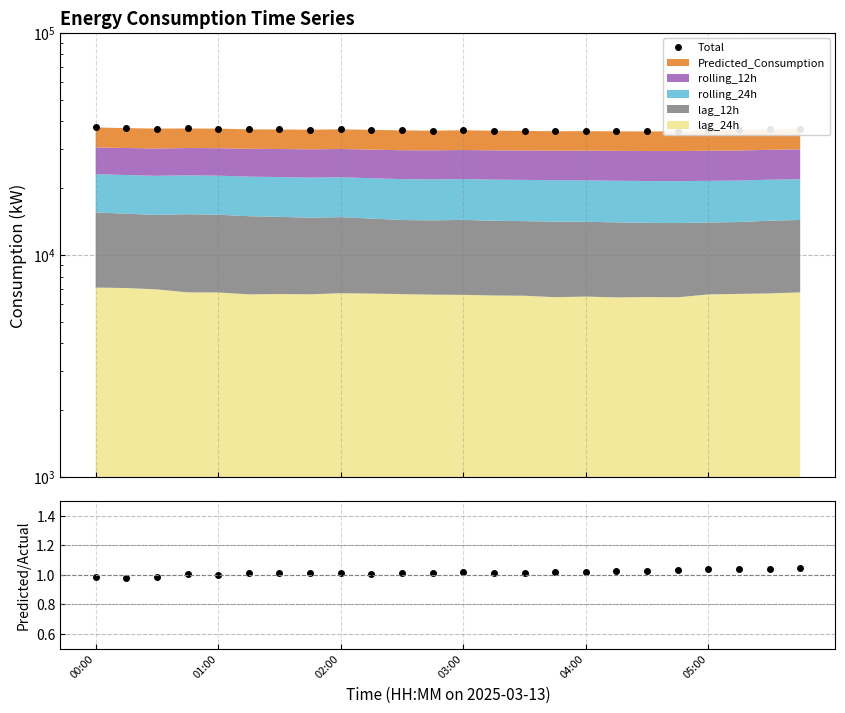

In Total, how many points are higher than both neighbors (excluding endpoints)?

4